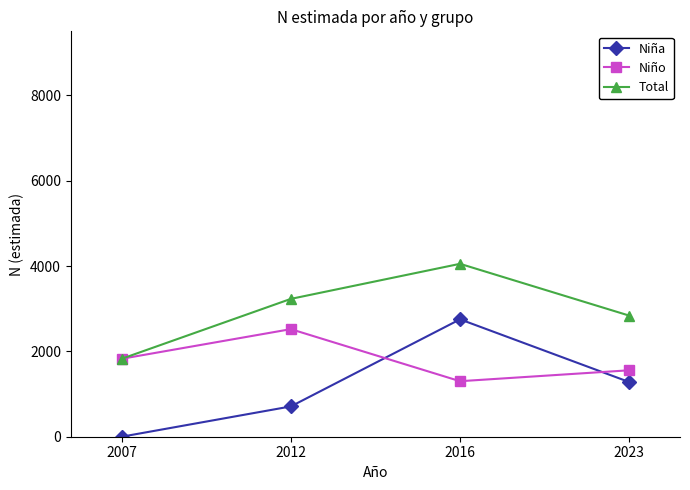

True or false: Niña and Total intersect in this chart.

False